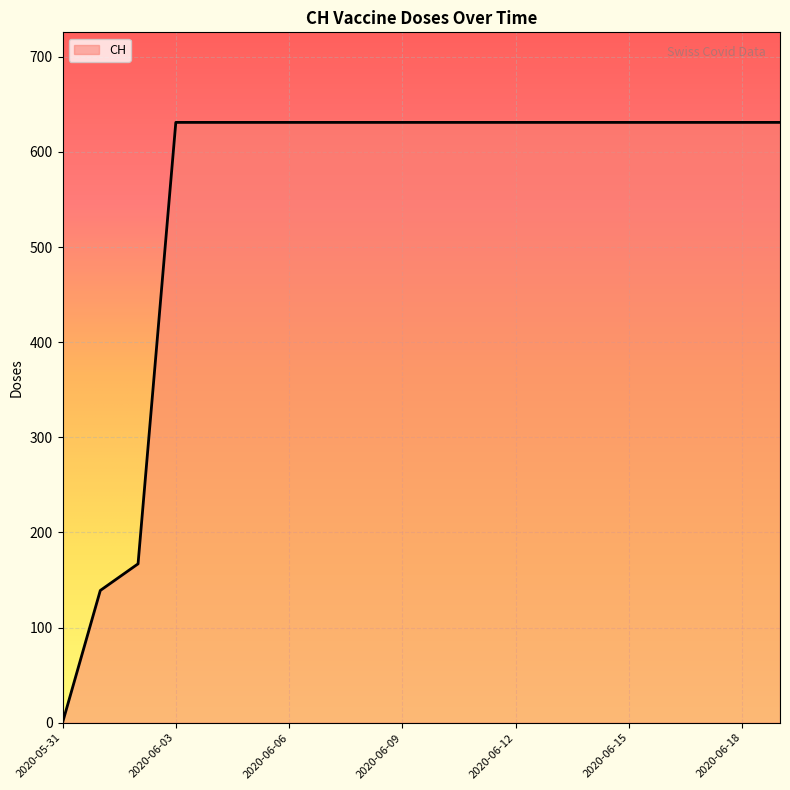

What is the maximum value shown in the chart?

631